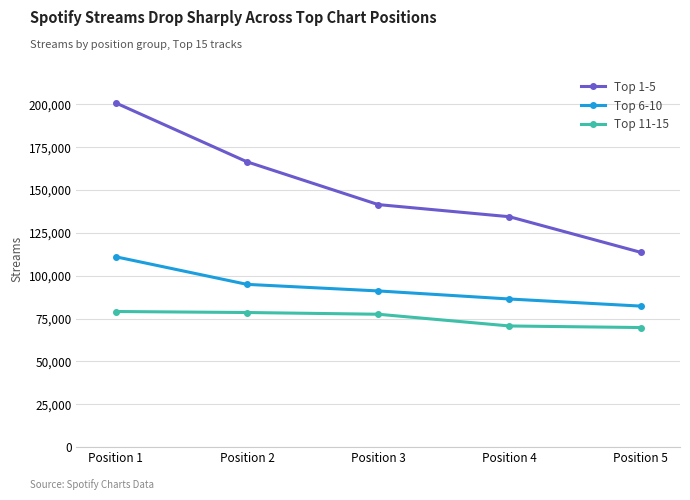

Where is Top 6-10 nearest to the value 96659?

Position 2